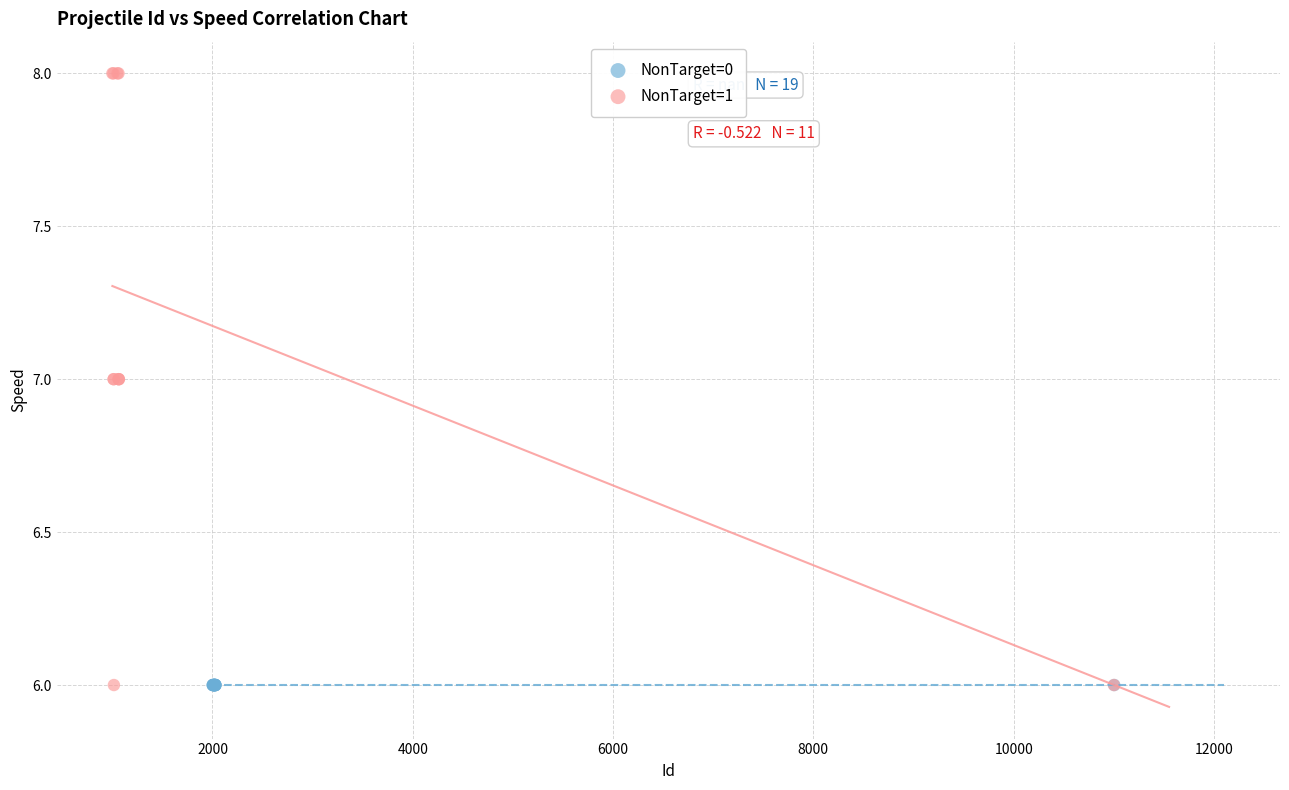

Which series reaches the maximum Y coordinate?

NonTarget=1